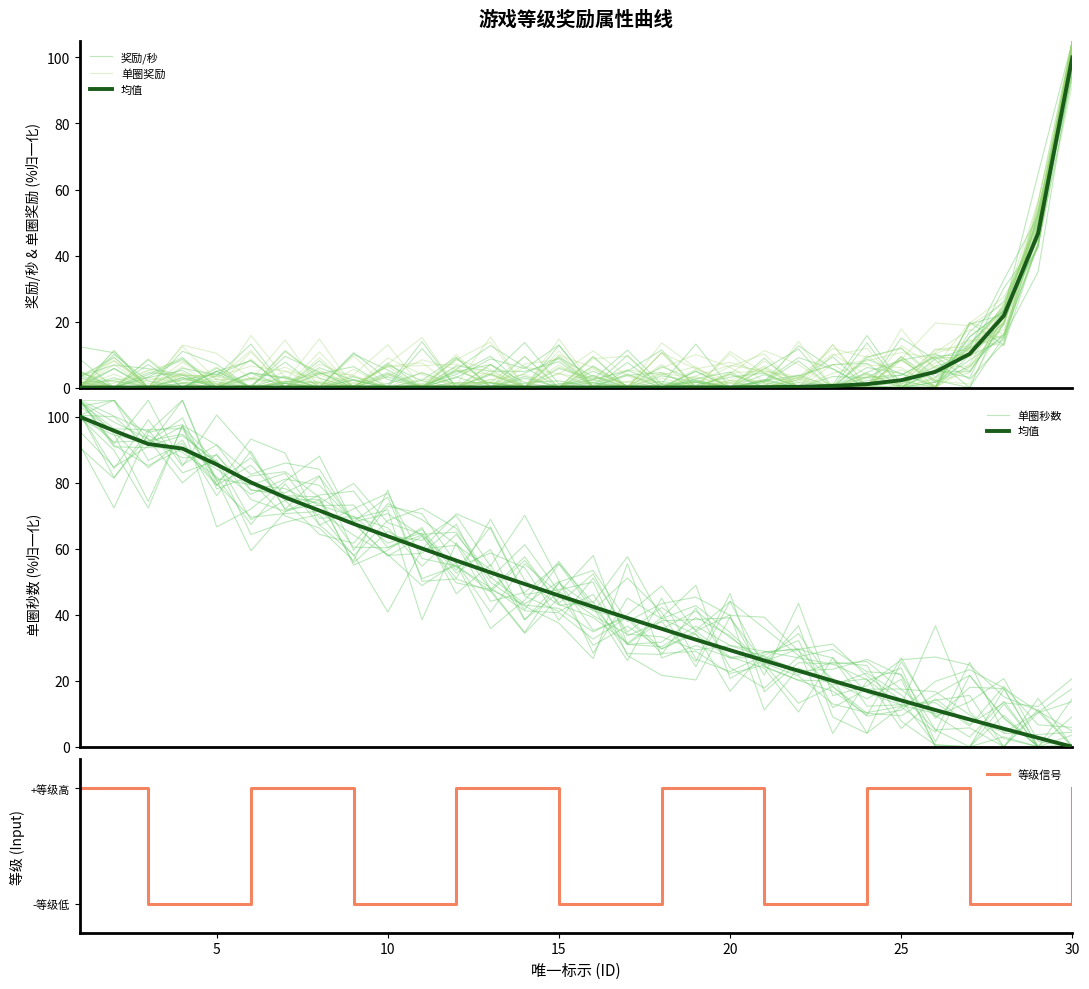

Does the chart have visible grid lines?

No